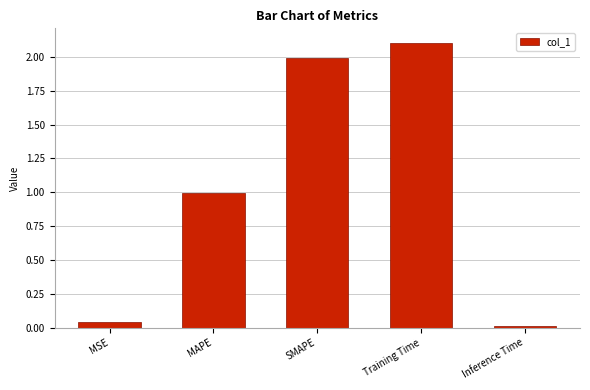

What is the greatest value displayed?

2.1